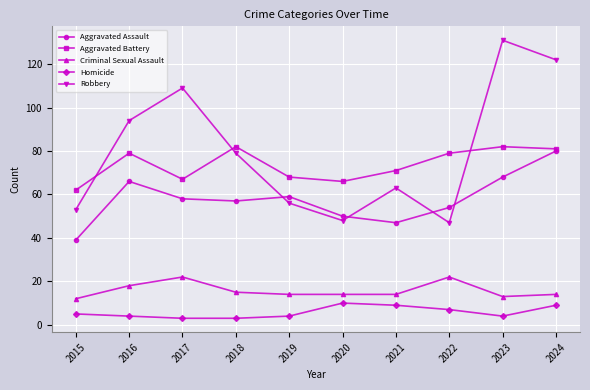

Which series has the largest total across all categories?

Robbery